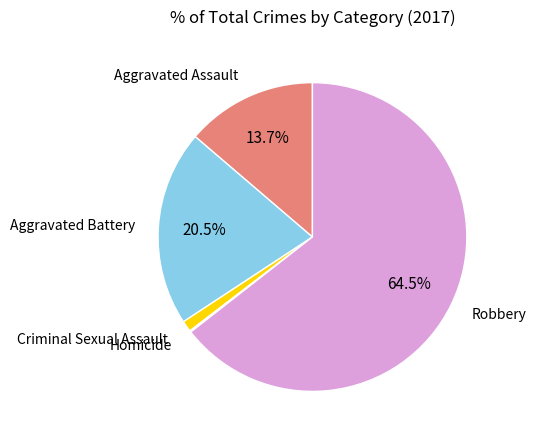

Does any single category account for the majority?

Yes